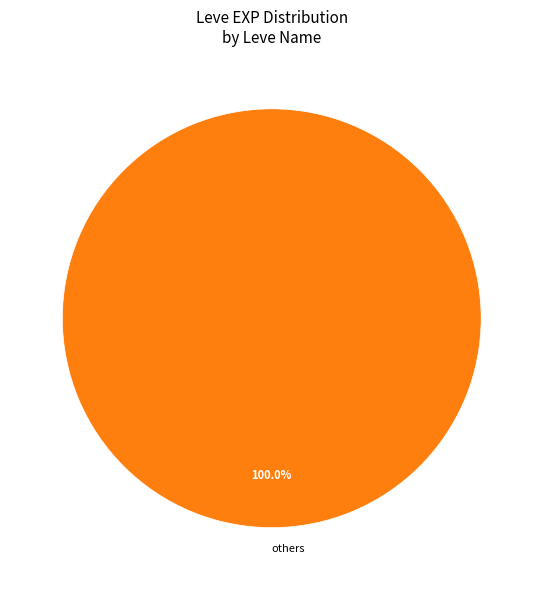

Rank the categories by value from highest to lowest.

others